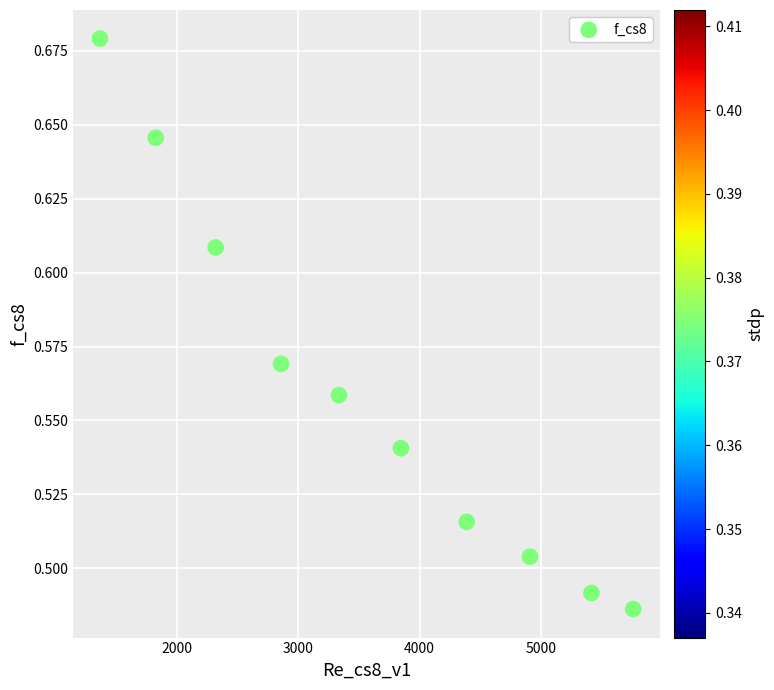

What is the average X value?

3602.4